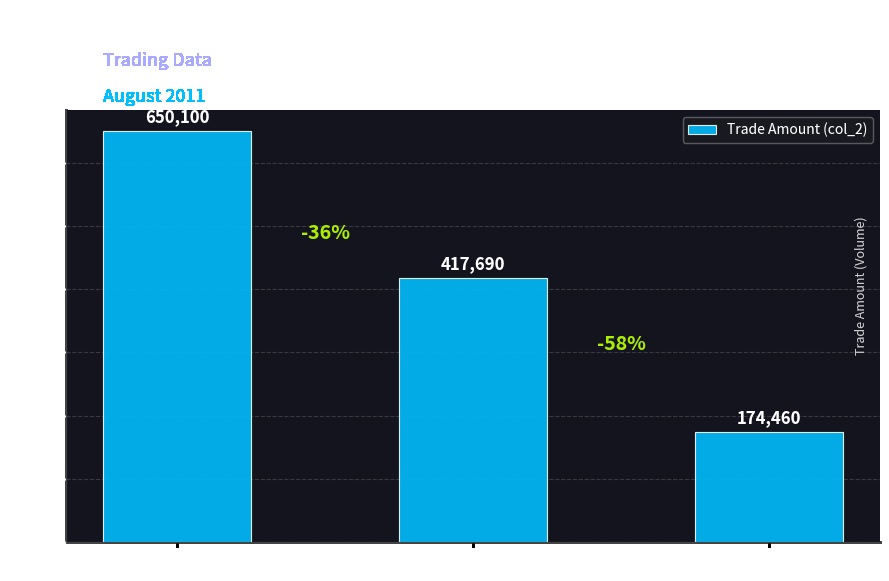

What is the ratio of the value at Aug 03 to the value at Aug 04?

1.6